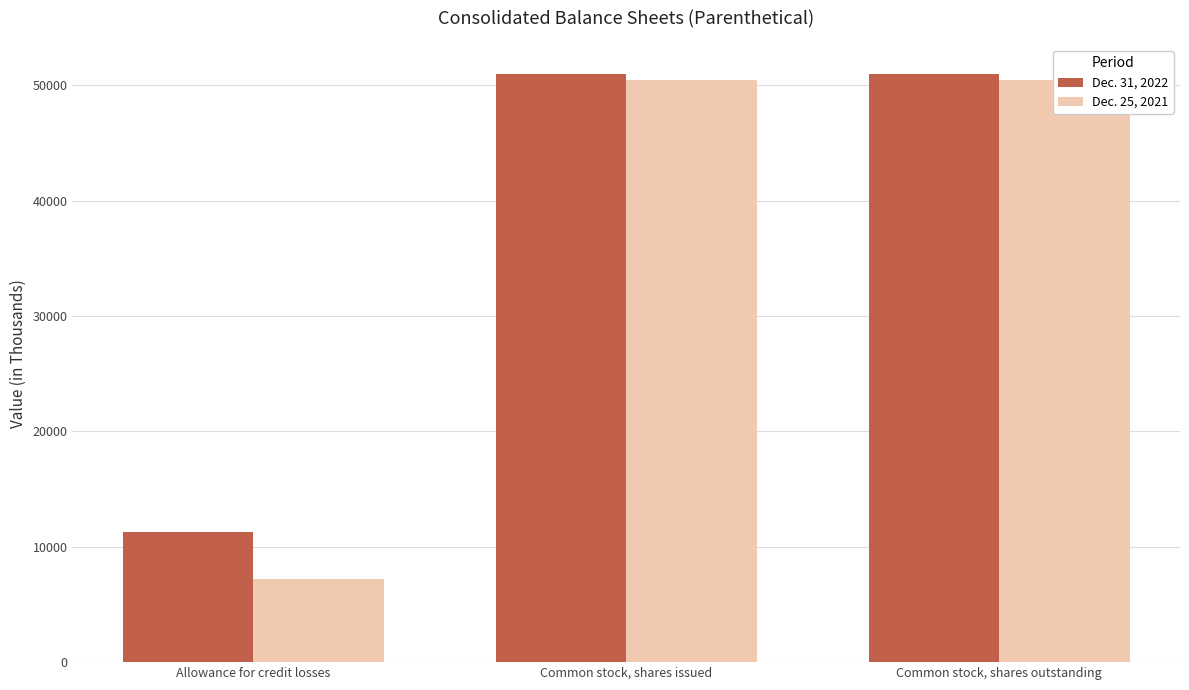

Rank the series by their maximum value, from highest to lowest.

Dec. 31, 2022, Dec. 25, 2021